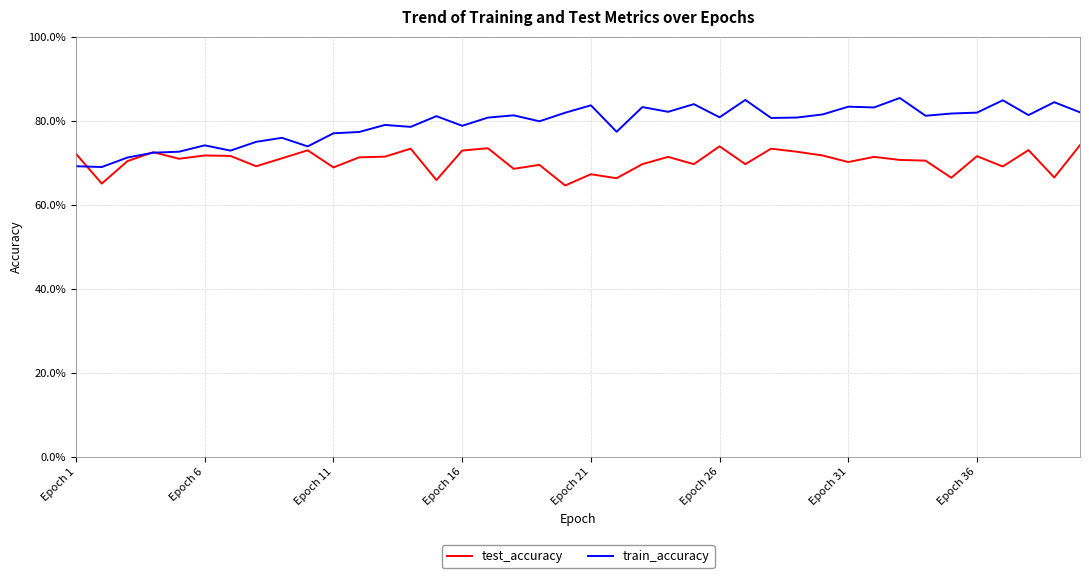

Is this an area chart (filled region under the line)?

No